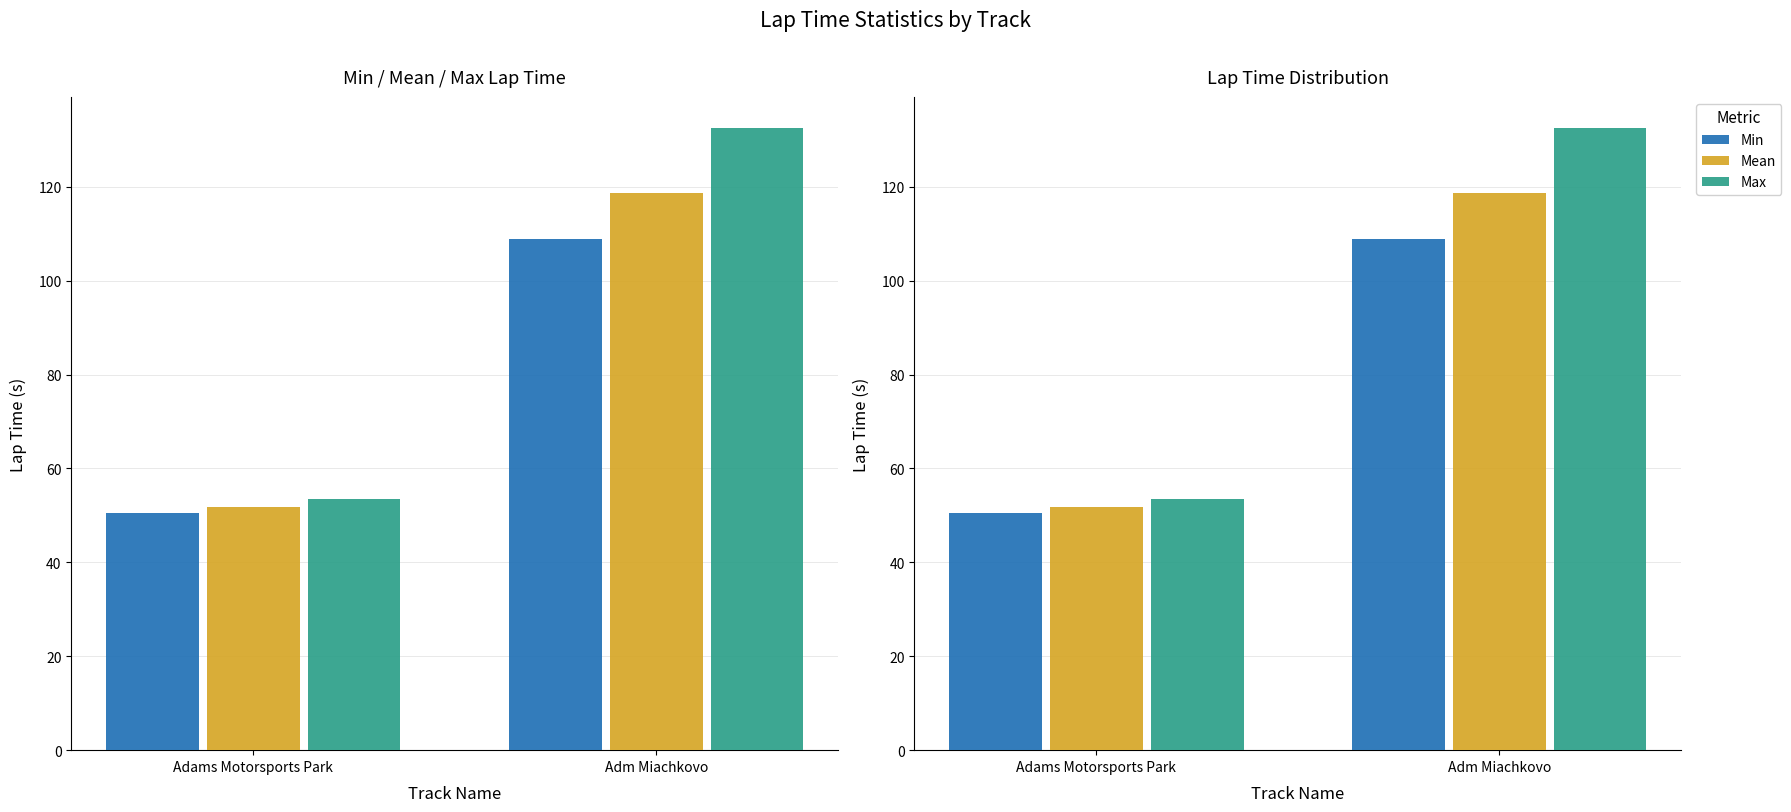

Rank the series at Adams Motorsports Park from highest to lowest value.

Max, Mean, Min